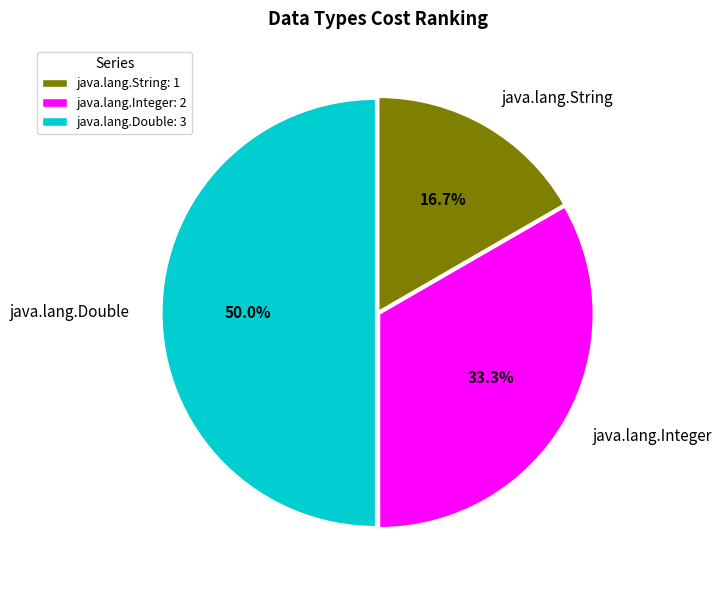

Is it true that java.lang.Integer is 33% of the pie?

True